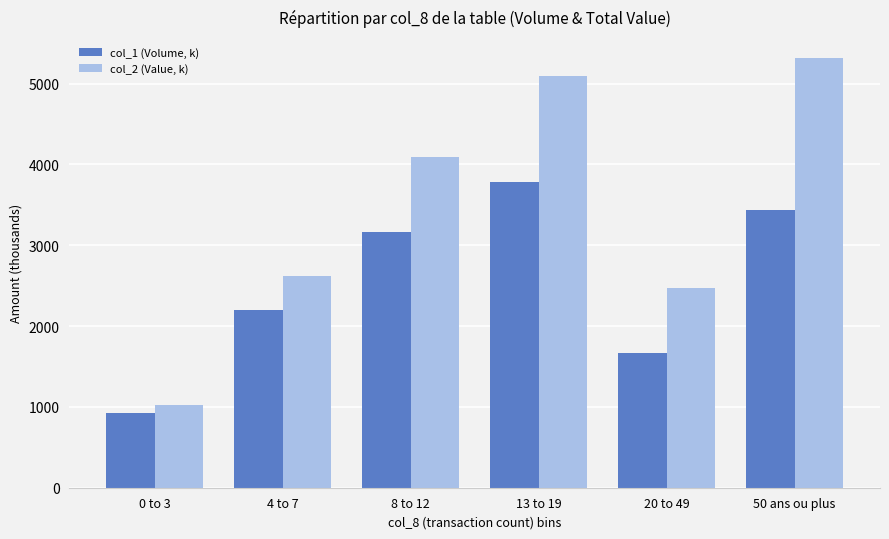

How many data points does each series have?

6